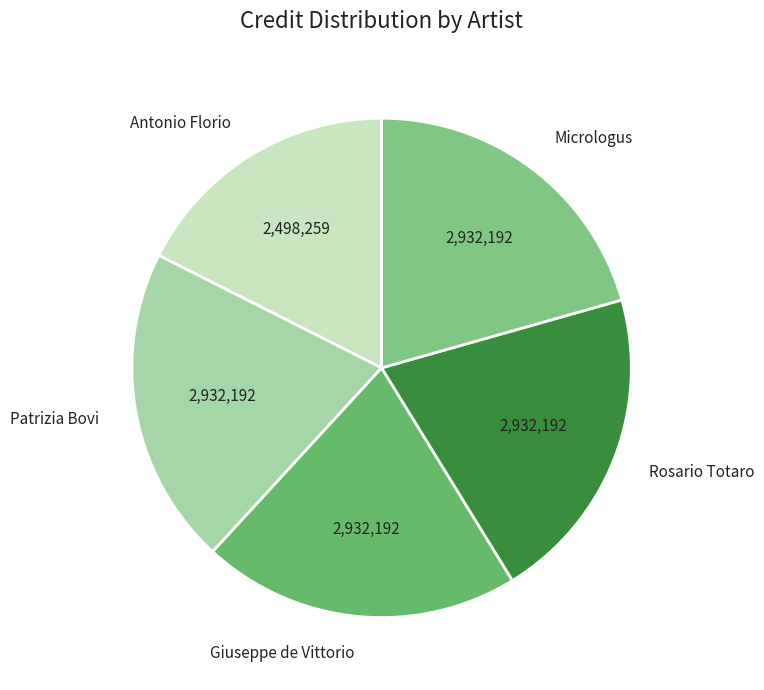

What is the ratio of the value at Giuseppe de Vittorio to the value at Rosario Totaro?

1.0